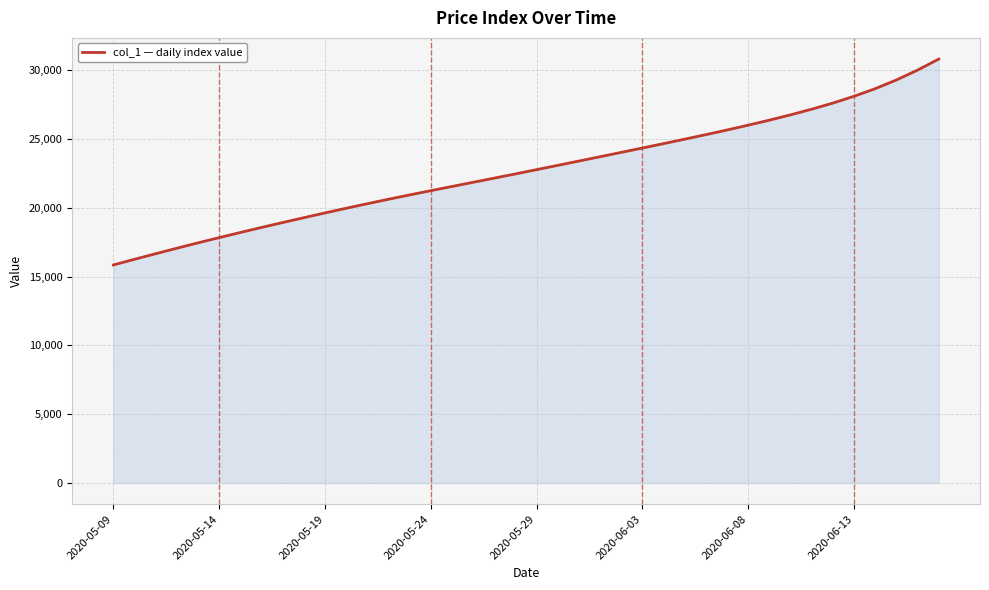

What is the smallest value displayed?

15842.6